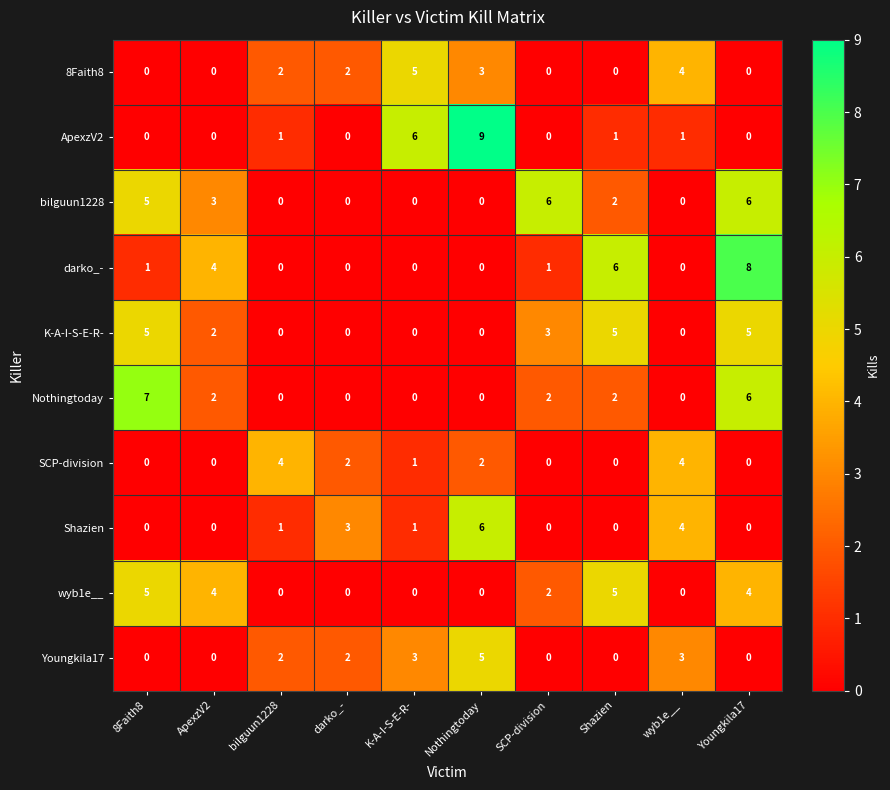

How many data points in 8Faith8 are less than 2?

5